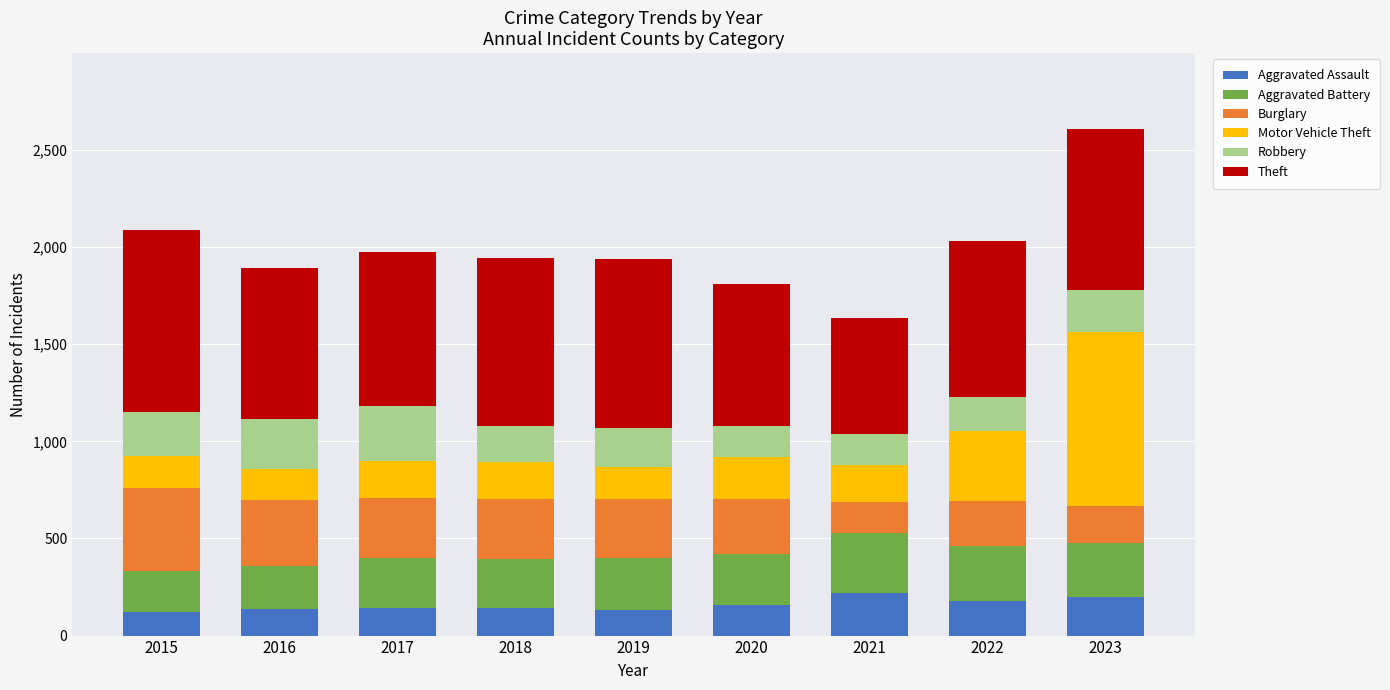

What is the total value across all series at 2019?

1941